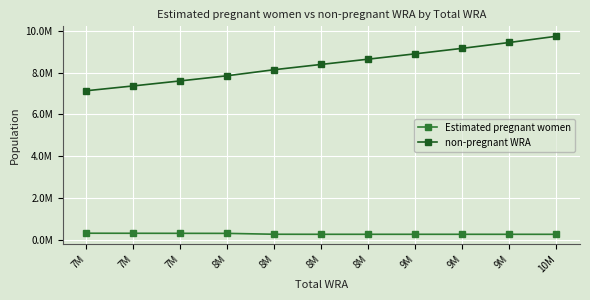

What is the difference between the maximum and second lowest values in the Estimated pregnant women series?

51749.6